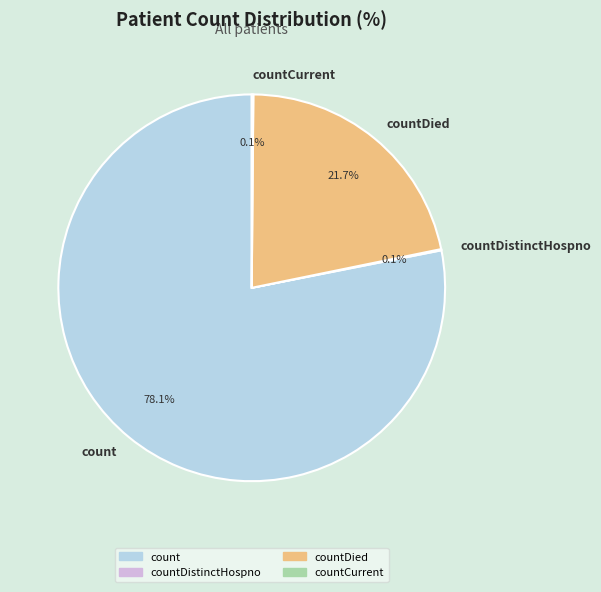

What is the total percentage of count and countDied?

99.8%